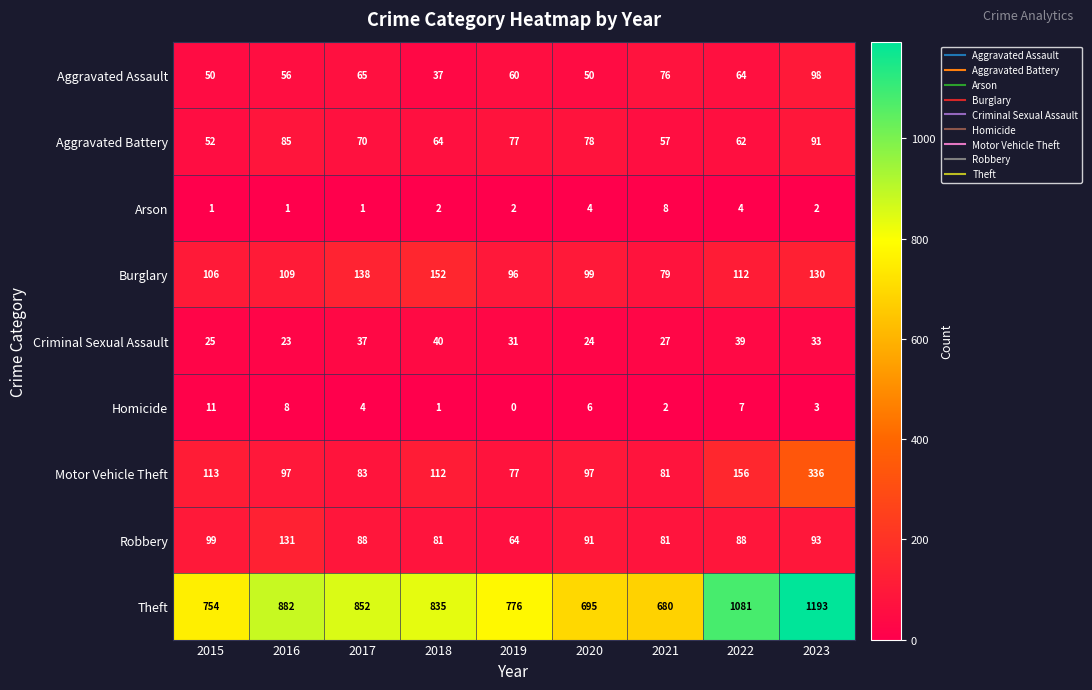

What is the difference between the Burglary values at 2020 and 2021?

20